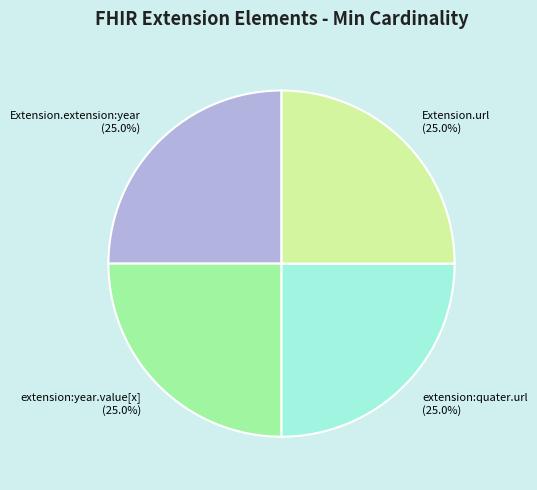

To the nearest percent, what is the average slice percentage?

25%